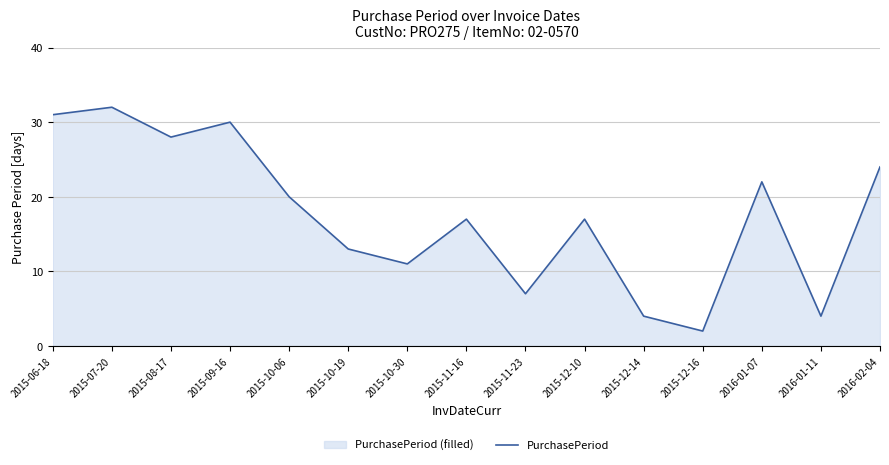

Which label corresponds to the smallest value in the chart?

2015-12-16